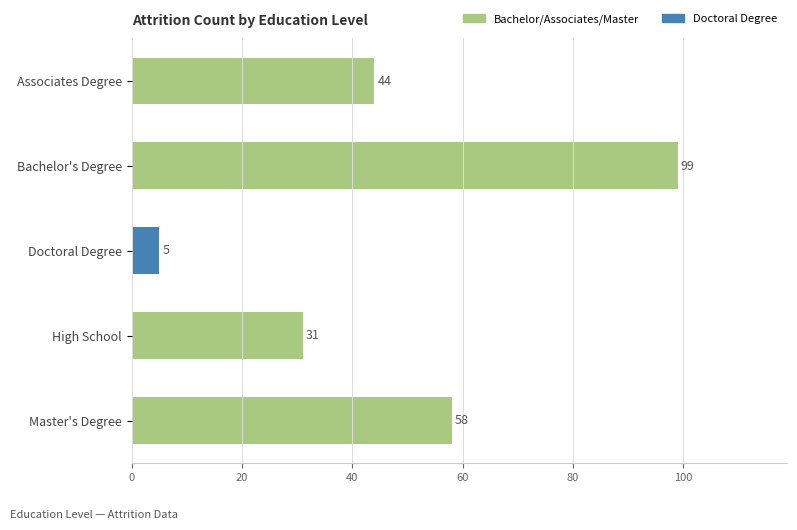

What is the value of the 4th bar from the top?

31